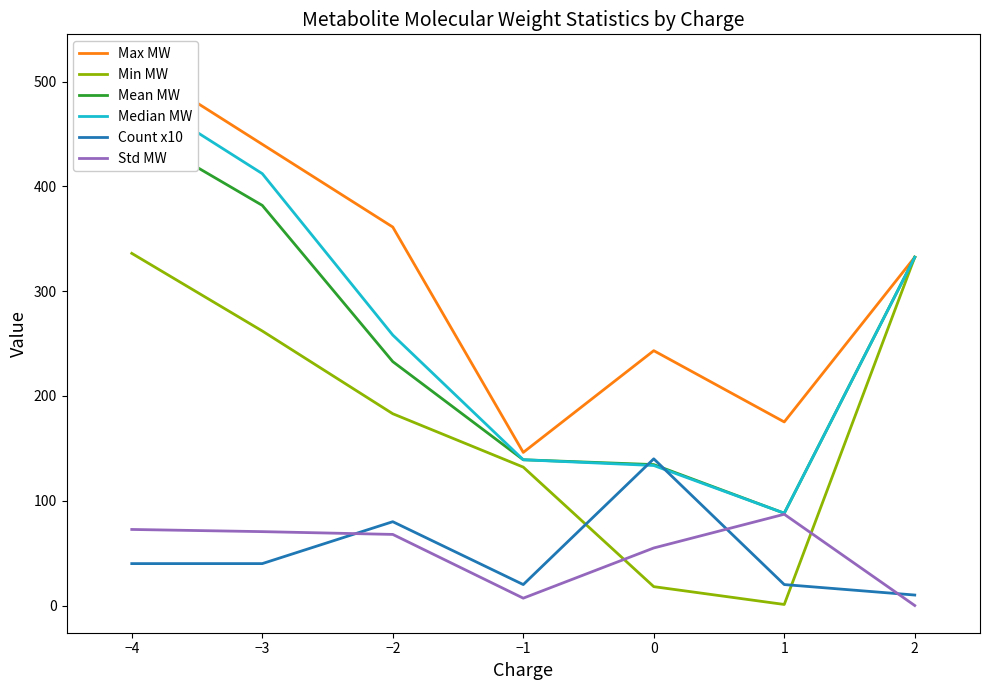

What is the greatest value displayed?

519.1